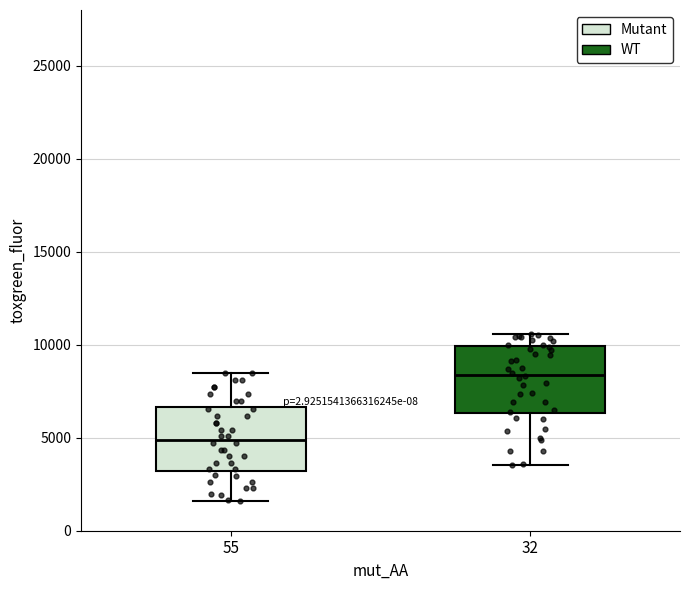

Reading left to right, transcribe this box plot: for each box, give where its median line is, the range the box spans, and where its two whiskers end, as read against the y-axis. The values are not printed on the chart, so give them approximately, as read against the axis.

55: median 5000, box 3000 to 6500, whiskers 1500 to 8500
32: median 8500, box 6500 to 10000, whiskers 3500 to 10500